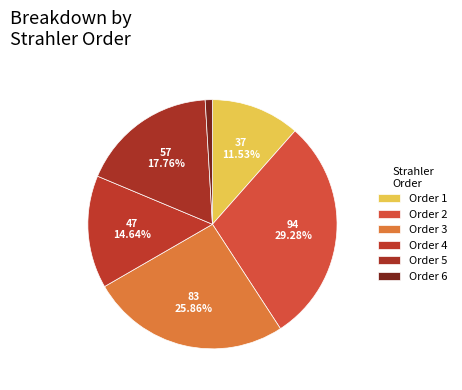

Rank the categories by value from lowest to highest.

6, 1, 4, 5, 3, 2